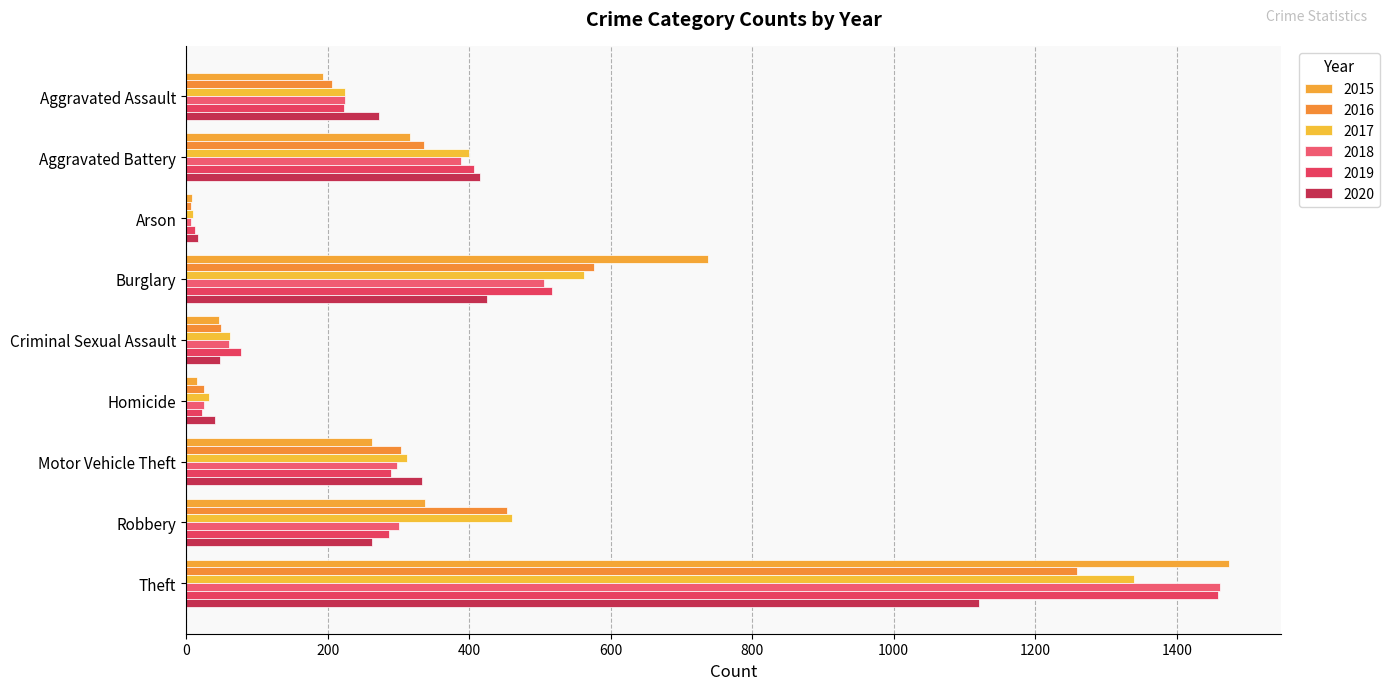

The value of 2020 at Motor Vehicle Theft is 333. True or false?

True